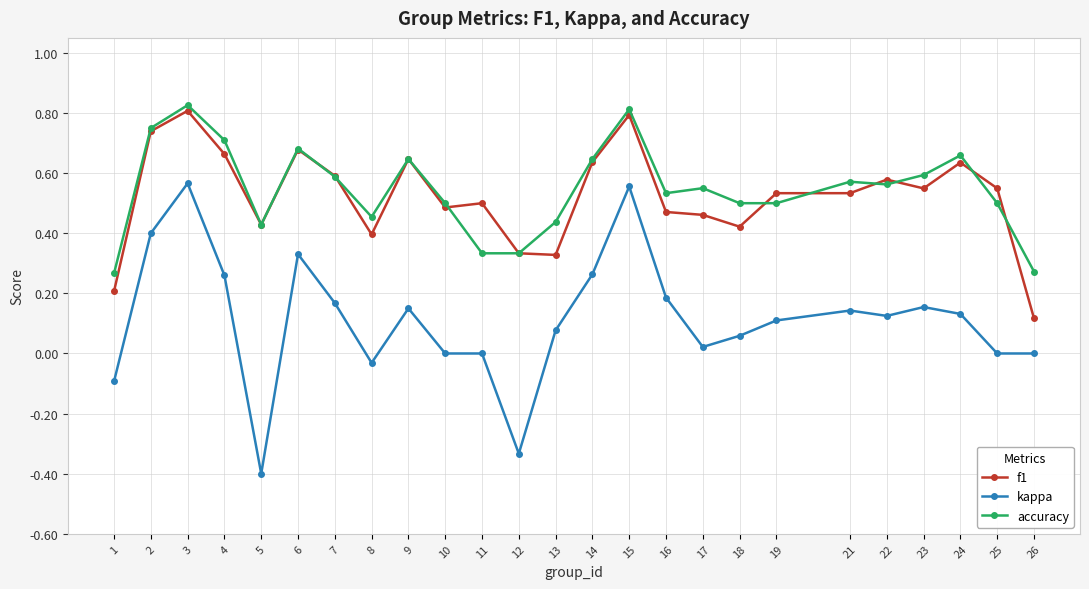

True or false: kappa has a value of -0.1 at 1.

True